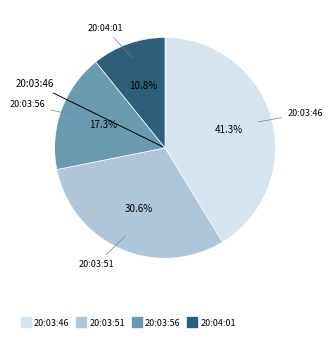

The 20:03:56 slice represents 17% of the pie. True or false?

True